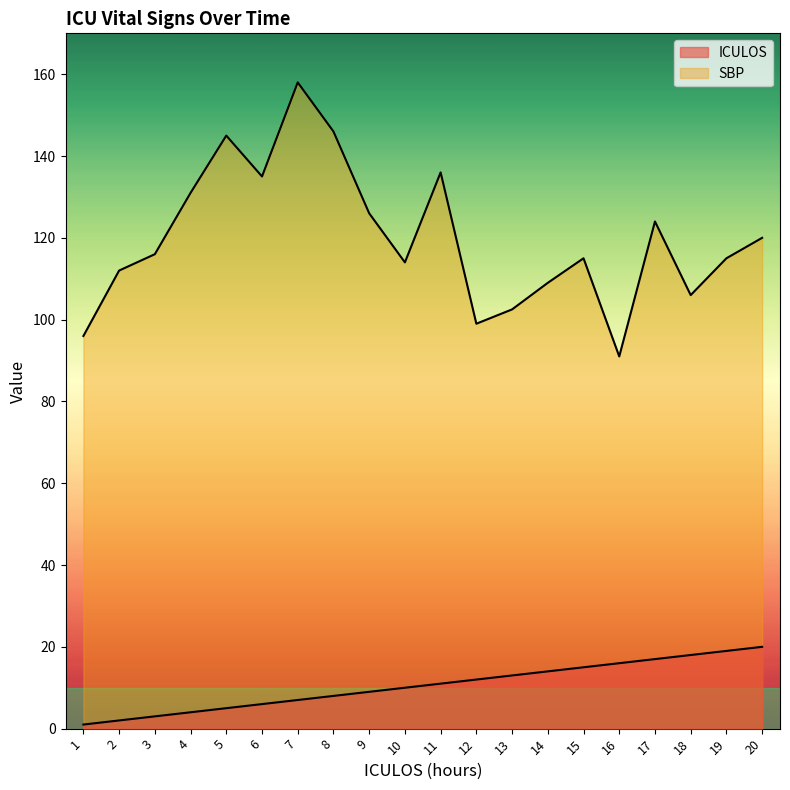

The ICULOS series shows 18.0 at 18. True or false?

True